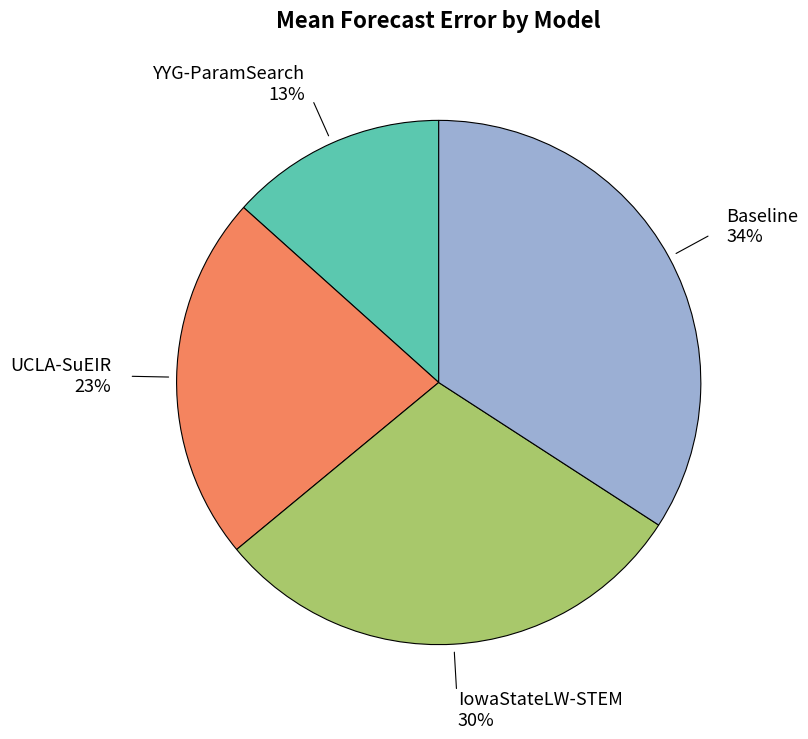

Is UCLA-SuEIR the majority of the pie?

No